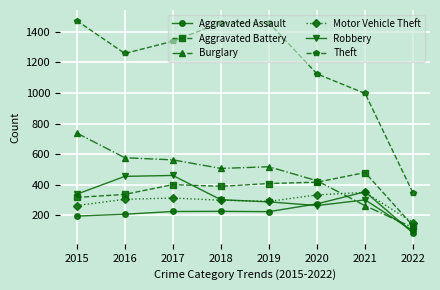

What is the difference between the highest and lowest values at 2022?

261